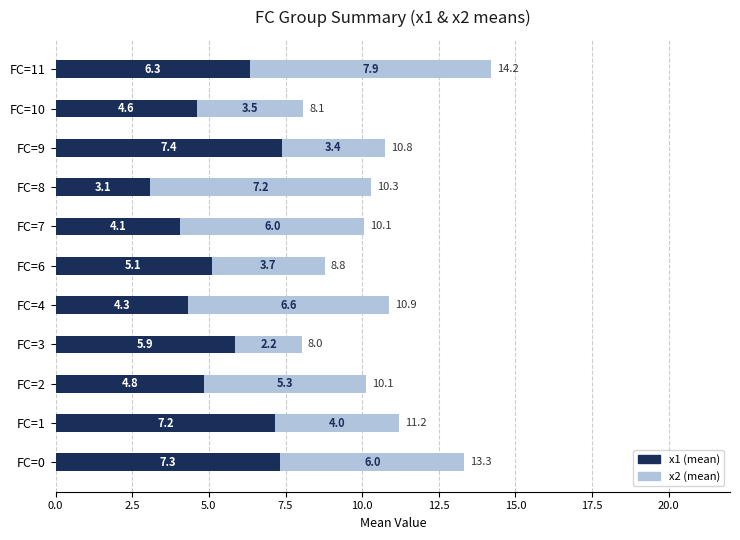

What is the difference between the maximum and minimum values in the x1 (mean) series?

4.3